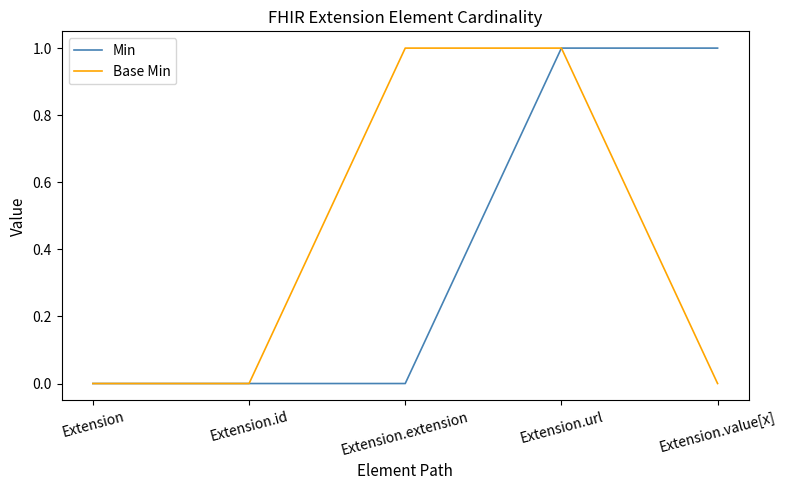

Reading left to right, list all the values displayed in this chart.

Min: 0	0	0	1	1
Base Min: 0	0	1	1	0